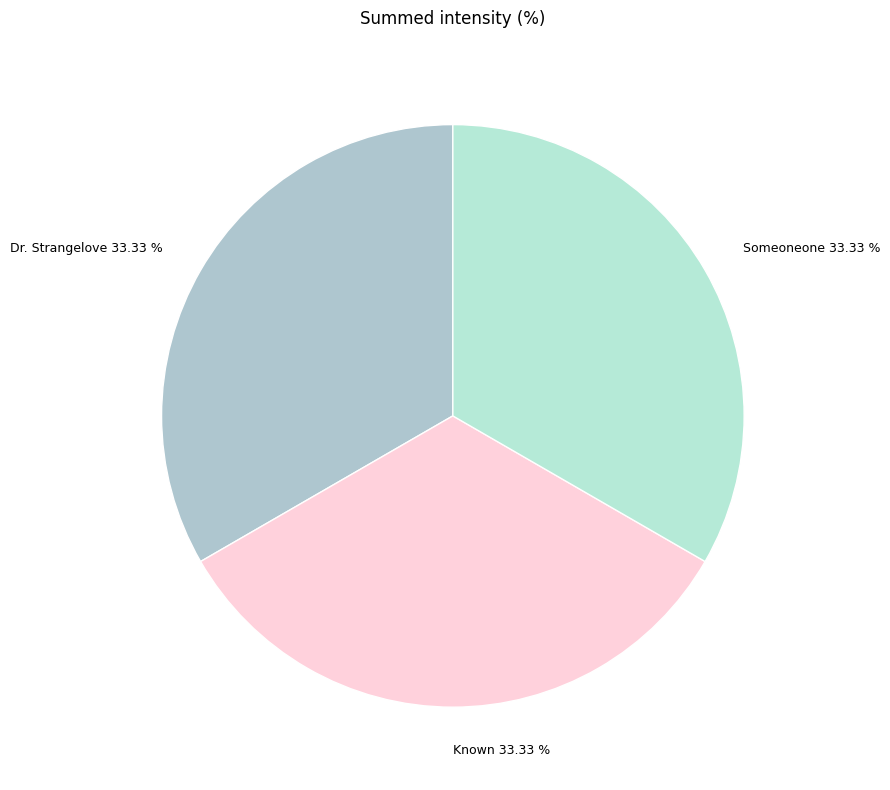

How many segments does this pie chart have?

3